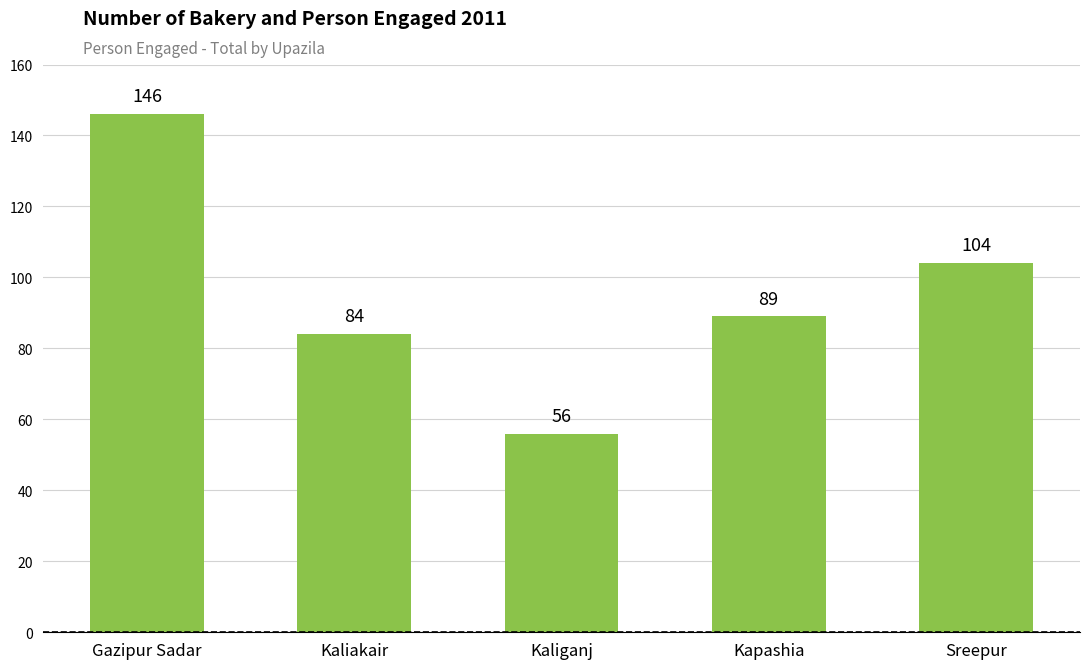

List the labels in order of value, largest first.

Gazipur Sadar, Sreepur, Kapashia, Kaliakair, Kaliganj